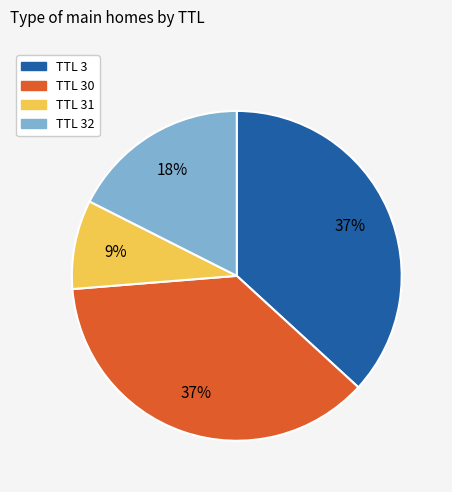

Do TTL 31 and TTL 32 together represent more than half of the pie?

No